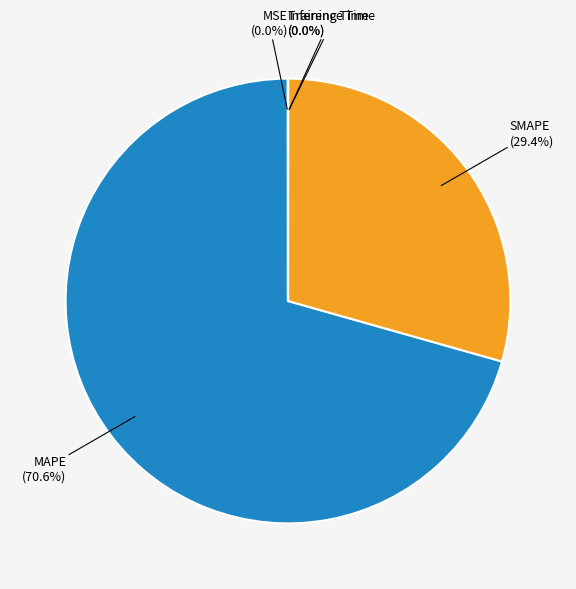

What portion of the pie excludes MAPE (70.6%)?

29.4%